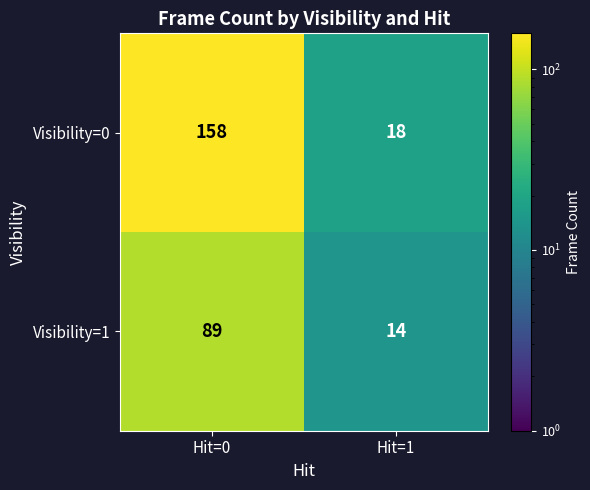

Reading left to right, what are all the values shown in this chart?

Visibility=0: 158	18
Visibility=1: 89	14